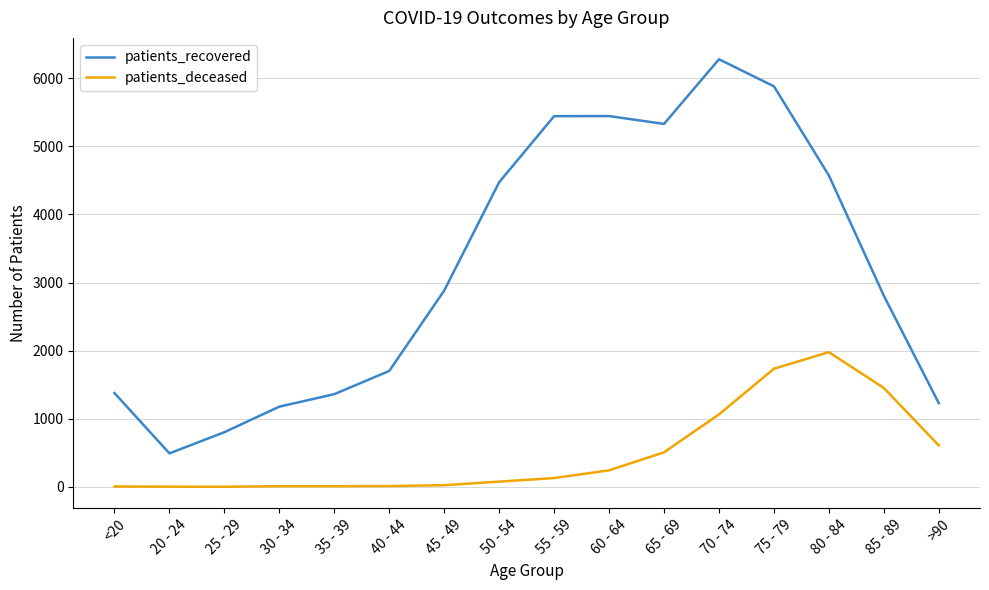

True or false: patients_deceased has a value of 10 at 35 - 39.

True